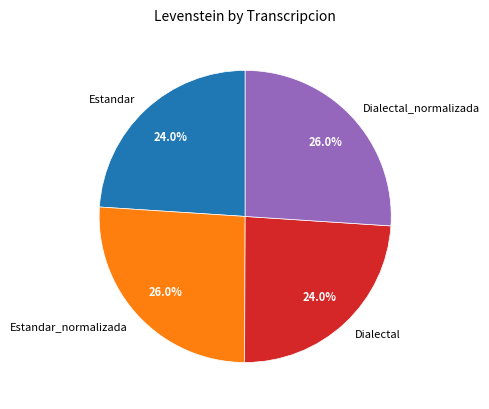

What is the ratio of the value at Estandar_normalizada to the value at Dialectal?

1.1